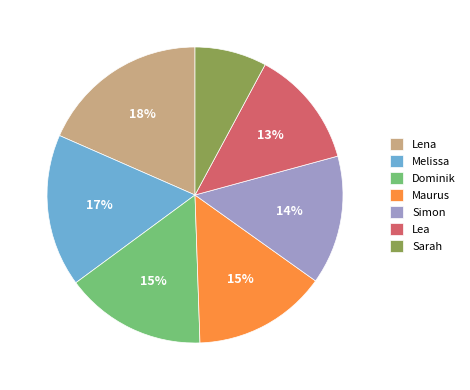

What is the smallest slice in the pie chart?

Sarah